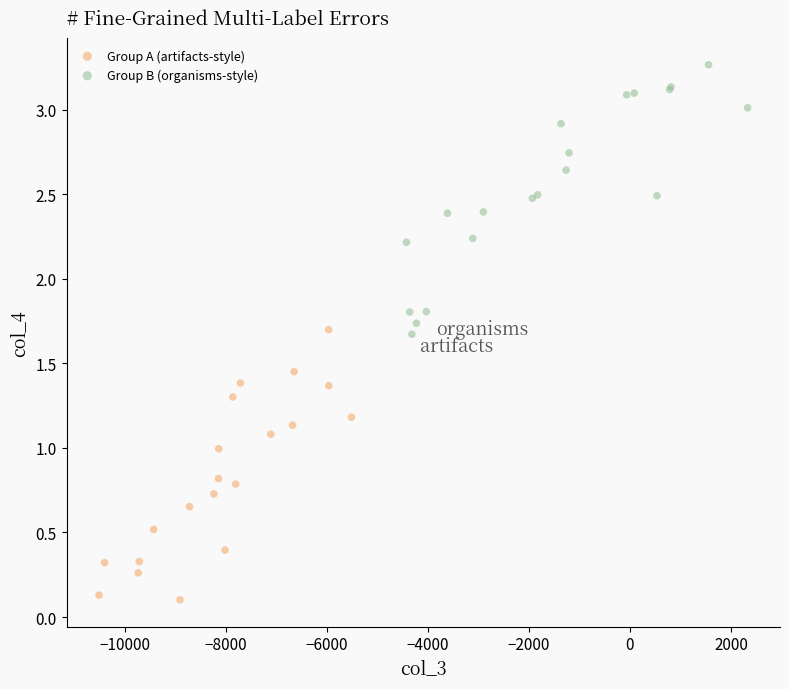

Which series contains the lowest Y value?

Group A (artifacts-style)